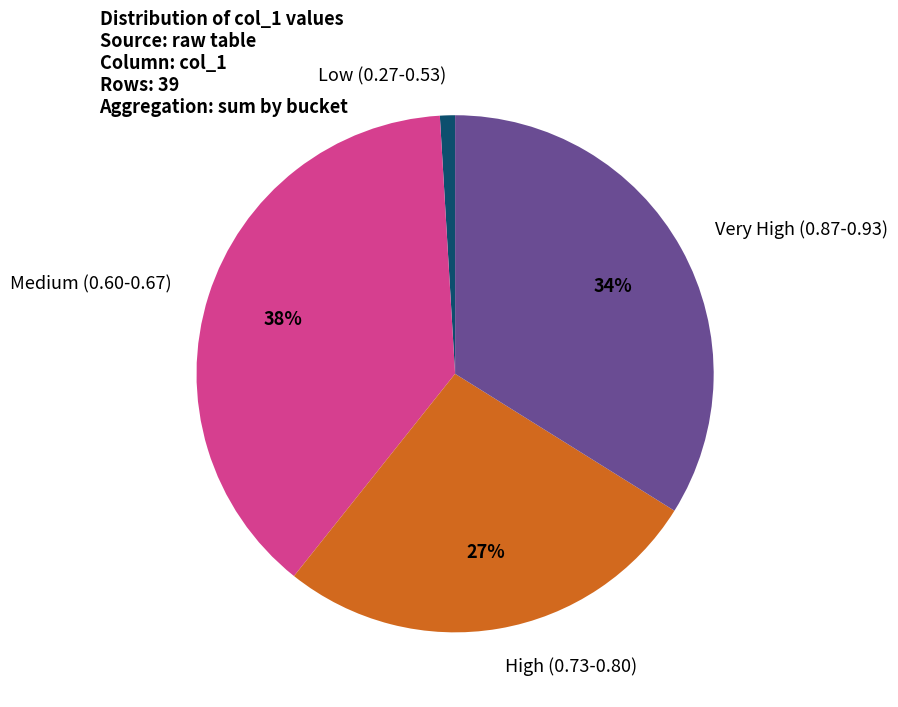

To the nearest percent, what portion does Low (0.27-0.53) represent?

1%